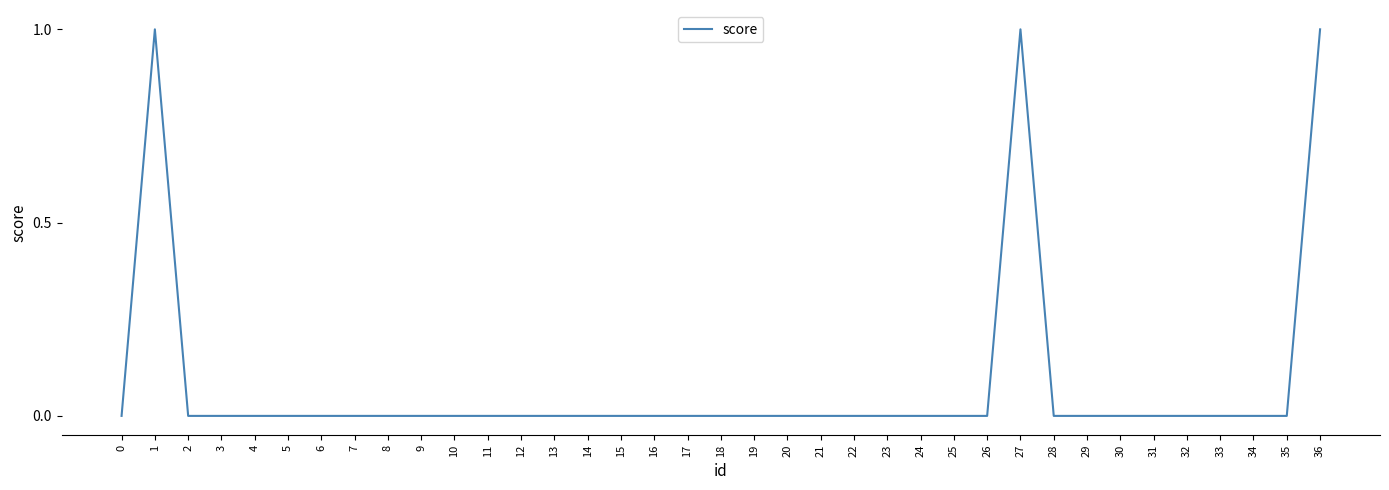

Where is the first local maximum?

1